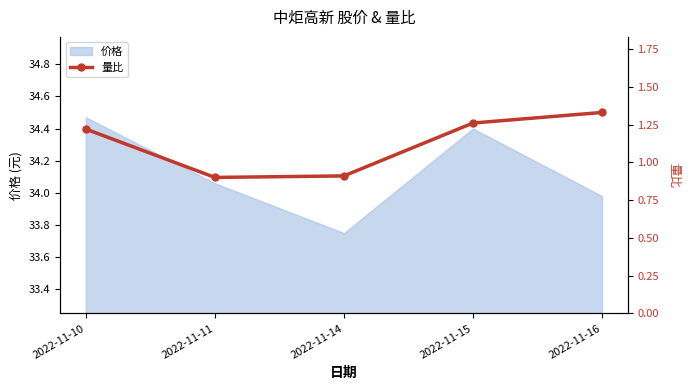

List the labels in order of 价格 value, largest first.

2022-11-10, 2022-11-15, 2022-11-11, 2022-11-16, 2022-11-14